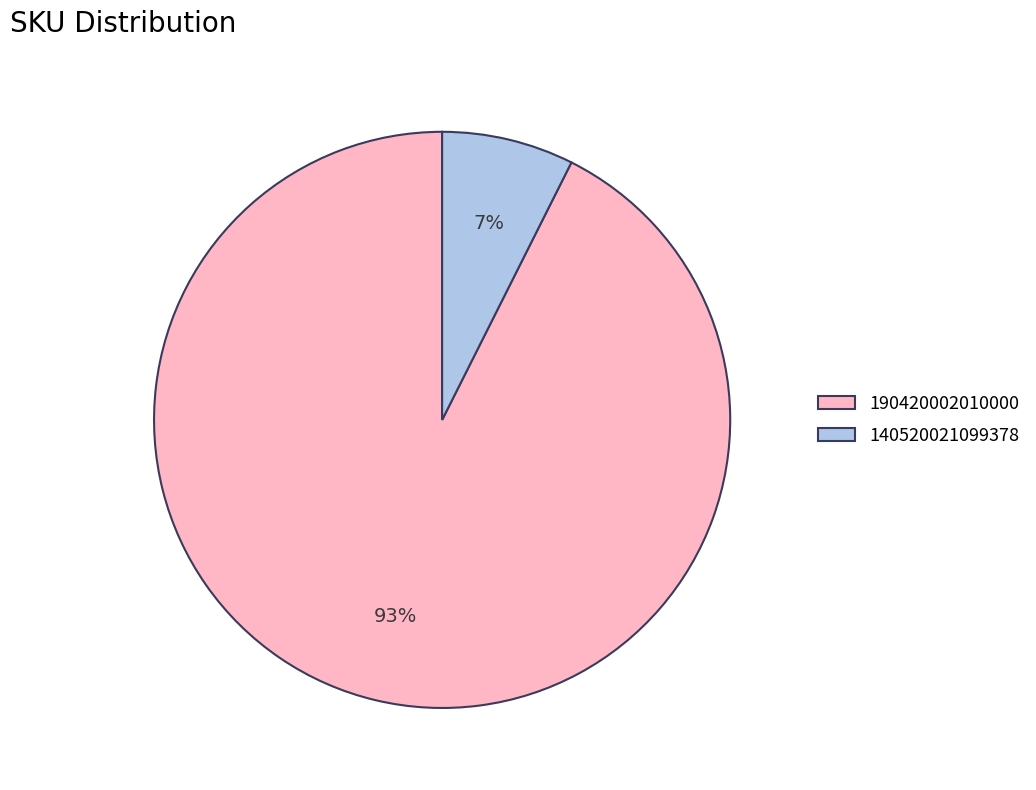

To the nearest percent, what portion does 190420002010000 represent?

93%